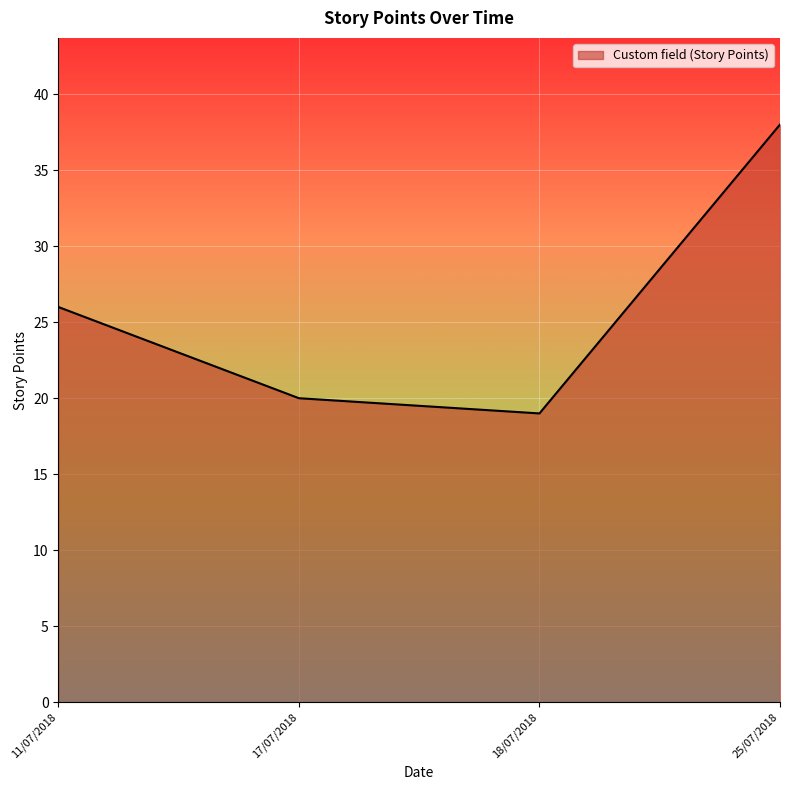

True or false: the data has more than 2 interior local peaks.

False